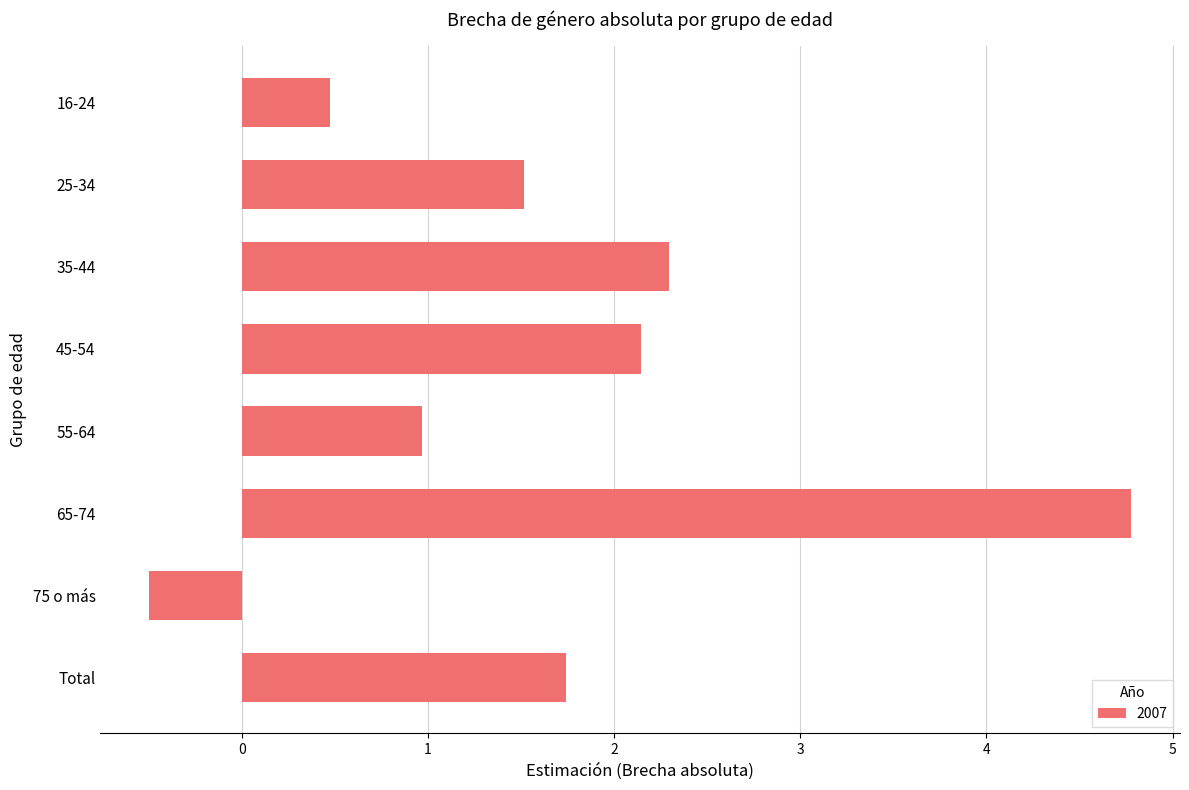

How many negative values are there?

1